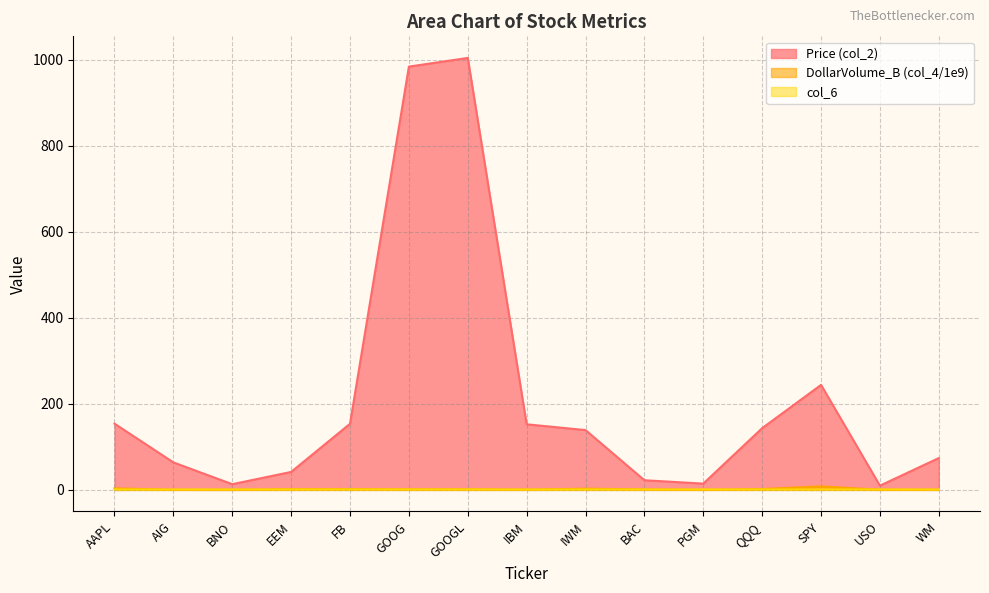

In col_6, how many points are higher than both neighbors (excluding endpoints)?

4